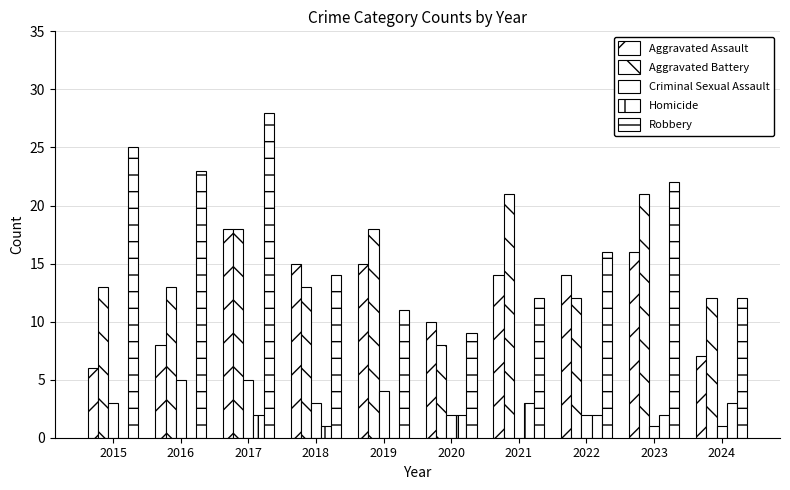

Count the number of data series in this chart.

5